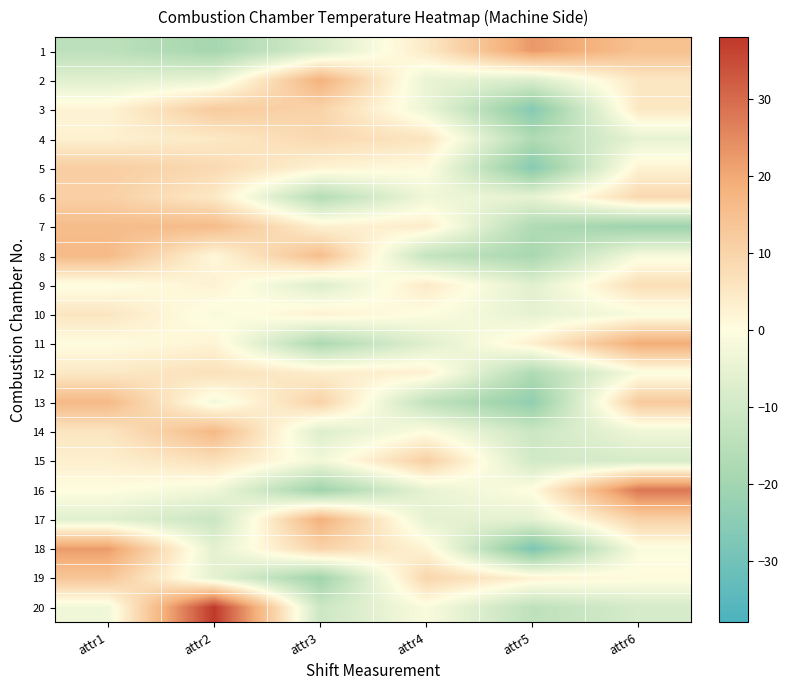

Reading left to right, list all the values displayed in this chart.

1: attr1=-14.3	attr2=-19.3	attr3=-8.3	attr4=4.7	attr5=22.7	attr6=14.7
2: attr1=-6.7	attr2=-4.7	attr3=18.3	attr4=-4.7	attr5=-7.7	attr6=5.3
3: attr1=2.2	attr2=12.2	attr3=10.2	attr4=-3.8	attr5=-25.8	attr6=5.2
4: attr1=2.8	attr2=4.8	attr3=8.8	attr4=5.8	attr5=-17.2	attr6=-5.2
5: attr1=11.5	attr2=8.5	attr3=2.5	attr4=0.5	attr5=-25.5	attr6=2.5
6: attr1=10.8	attr2=4.8	attr3=-16.2	attr4=-3.2	attr5=-5.2	attr6=8.8
7: attr1=15.8	attr2=15.8	attr3=2.8	attr4=3.8	attr5=-17.2	attr6=-21.2
8: attr1=16.3	attr2=1.3	attr3=15.3	attr4=-12.7	attr5=-18.7	attr6=-1.7
9: attr1=-0.5	attr2=2.5	attr3=-7.5	attr4=4.5	attr5=-6.5	attr6=7.5
10: attr1=5.7	attr2=-1.3	attr3=2.7	attr4=-0.3	attr5=-5.3	attr6=-1.3
11: attr1=0.2	attr2=2.2	attr3=-17.8	attr4=-6.8	attr5=3.2	attr6=19.2
12: attr1=4.8	attr2=6.8	attr3=3.8	attr4=2.8	attr5=-17.2	attr6=-1.2
13: attr1=16.5	attr2=-2.5	attr3=10.5	attr4=-13.5	attr5=-23.5	attr6=12.5
14: attr1=5.7	attr2=16.7	attr3=-7.3	attr4=-0.3	attr5=-11.3	attr6=-3.3
15: attr1=3.2	attr2=7.2	attr3=-2.8	attr4=11.2	attr5=-9.8	attr6=-8.8
16: attr1=0.2	attr2=-2.8	attr3=-20.8	attr4=-4.8	attr5=0.2	attr6=28.2
17: attr1=-6.5	attr2=-11.5	attr3=18.5	attr4=-5.5	attr5=-5.5	attr6=10.5
18: attr1=22.2	attr2=-5.8	attr3=10.2	attr4=2.2	attr5=-27.8	attr6=-0.8
19: attr1=13.5	attr2=-5.5	attr3=-20.5	attr4=9.5	attr5=2.5	attr6=0.5
20: attr1=-3.0	attr2=38.0	attr3=-11.0	attr4=-1.0	attr5=-14.0	attr6=-9.0